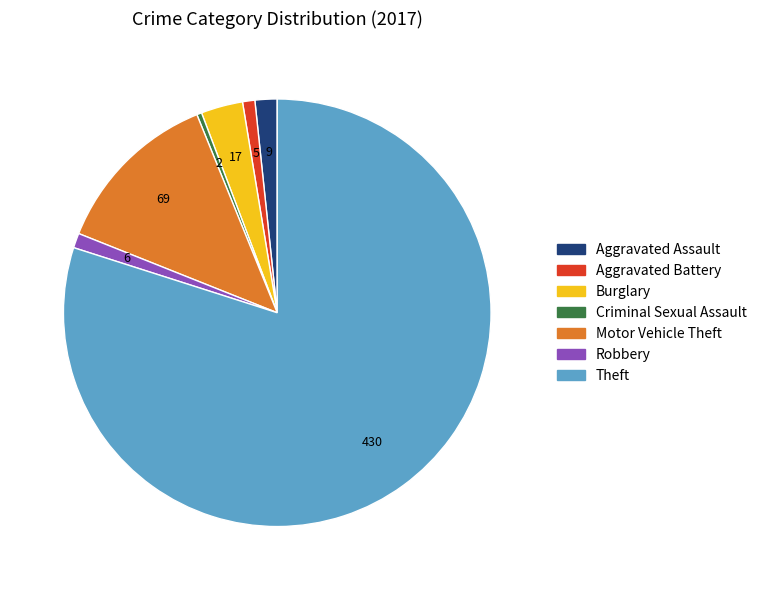

Do Burglary and Motor Vehicle Theft together represent more than half of the pie?

No